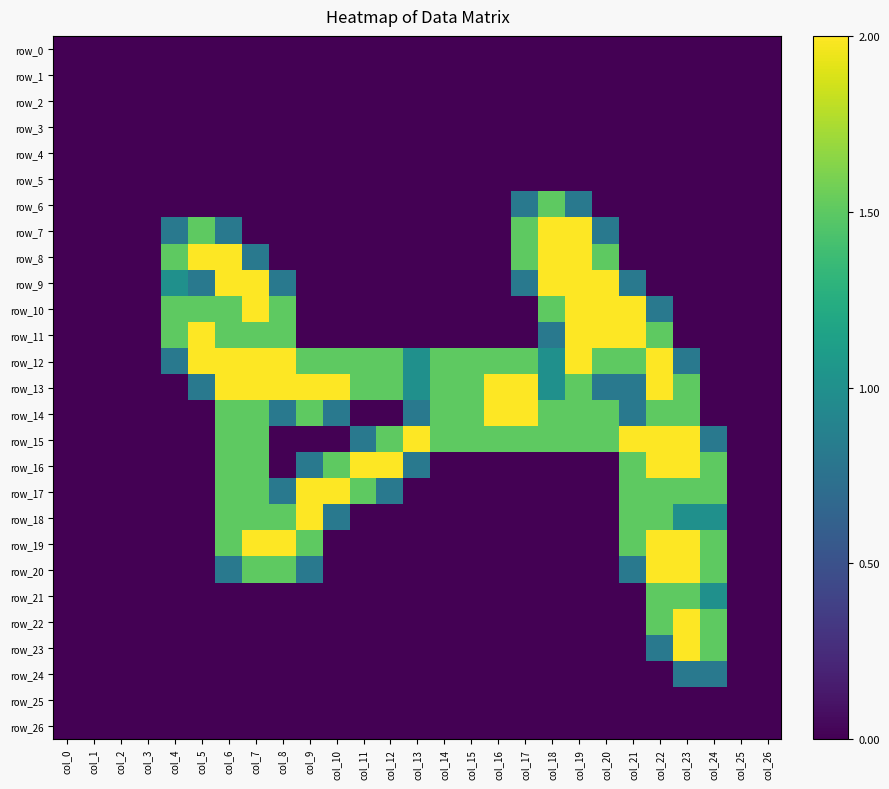

Reading left to right, list all the values displayed in this chart.

row_0: 0.0	0.0	0.0	0.0	0.0	0.0	0.0	0.0	0.0	0.0	0.0	0.0	0.0	0.0	0.0	0.0	0.0	0.0	0.0	0.0	0.0	0.0	0.0	0.0	0.0	0.0	0.0
row_1: 0.0	0.0	0.0	0.0	0.0	0.0	0.0	0.0	0.0	0.0	0.0	0.0	0.0	0.0	0.0	0.0	0.0	0.0	0.0	0.0	0.0	0.0	0.0	0.0	0.0	0.0	0.0
row_2: 0.0	0.0	0.0	0.0	0.0	0.0	0.0	0.0	0.0	0.0	0.0	0.0	0.0	0.0	0.0	0.0	0.0	0.0	0.0	0.0	0.0	0.0	0.0	0.0	0.0	0.0	0.0
row_3: 0.0	0.0	0.0	0.0	0.0	0.0	0.0	0.0	0.0	0.0	0.0	0.0	0.0	0.0	0.0	0.0	0.0	0.0	0.0	0.0	0.0	0.0	0.0	0.0	0.0	0.0	0.0
row_4: 0.0	0.0	0.0	0.0	0.0	0.0	0.0	0.0	0.0	0.0	0.0	0.0	0.0	0.0	0.0	0.0	0.0	0.0	0.0	0.0	0.0	0.0	0.0	0.0	0.0	0.0	0.0
row_5: 0.0	0.0	0.0	0.0	0.0	0.0	0.0	0.0	0.0	0.0	0.0	0.0	0.0	0.0	0.0	0.0	0.0	0.0	0.0	0.0	0.0	0.0	0.0	0.0	0.0	0.0	0.0
row_6: 0.0	0.0	0.0	0.0	0.0	0.0	0.0	0.0	0.0	0.0	0.0	0.0	0.0	0.0	0.0	0.0	0.0	0.8	1.5	0.8	0.0	0.0	0.0	0.0	0.0	0.0	0.0
row_7: 0.0	0.0	0.0	0.0	0.8	1.5	0.8	0.0	0.0	0.0	0.0	0.0	0.0	0.0	0.0	0.0	0.0	1.5	2.0	2.0	0.8	0.0	0.0	0.0	0.0	0.0	0.0
row_8: 0.0	0.0	0.0	0.0	1.5	2.0	2.0	0.8	0.0	0.0	0.0	0.0	0.0	0.0	0.0	0.0	0.0	1.5	2.0	2.0	1.5	0.0	0.0	0.0	0.0	0.0	0.0
row_9: 0.0	0.0	0.0	0.0	1.0	0.8	2.0	2.0	0.8	0.0	0.0	0.0	0.0	0.0	0.0	0.0	0.0	0.8	2.0	2.0	2.0	0.8	0.0	0.0	0.0	0.0	0.0
row_10: 0.0	0.0	0.0	0.0	1.5	1.5	1.5	2.0	1.5	0.0	0.0	0.0	0.0	0.0	0.0	0.0	0.0	0.0	1.5	2.0	2.0	2.0	0.8	0.0	0.0	0.0	0.0
row_11: 0.0	0.0	0.0	0.0	1.5	2.0	1.5	1.5	1.5	0.0	0.0	0.0	0.0	0.0	0.0	0.0	0.0	0.0	0.8	2.0	2.0	2.0	1.5	0.0	0.0	0.0	0.0
row_12: 0.0	0.0	0.0	0.0	0.8	2.0	2.0	2.0	2.0	1.5	1.5	1.5	1.5	1.0	1.5	1.5	1.5	1.5	1.0	2.0	1.5	1.5	2.0	0.8	0.0	0.0	0.0
row_13: 0.0	0.0	0.0	0.0	0.0	0.8	2.0	2.0	2.0	2.0	2.0	1.5	1.5	1.0	1.5	1.5	2.0	2.0	1.0	1.5	0.8	0.8	2.0	1.5	0.0	0.0	0.0
row_14: 0.0	0.0	0.0	0.0	0.0	0.0	1.5	1.5	0.8	1.5	0.8	0.0	0.0	0.8	1.5	1.5	2.0	2.0	1.5	1.5	1.5	0.8	1.5	1.5	0.0	0.0	0.0
row_15: 0.0	0.0	0.0	0.0	0.0	0.0	1.5	1.5	0.0	0.0	0.0	0.8	1.5	2.0	1.5	1.5	1.5	1.5	1.5	1.5	1.5	2.0	2.0	2.0	0.8	0.0	0.0
row_16: 0.0	0.0	0.0	0.0	0.0	0.0	1.5	1.5	0.0	0.8	1.5	2.0	2.0	0.8	0.0	0.0	0.0	0.0	0.0	0.0	0.0	1.5	2.0	2.0	1.5	0.0	0.0
row_17: 0.0	0.0	0.0	0.0	0.0	0.0	1.5	1.5	0.8	2.0	2.0	1.5	0.8	0.0	0.0	0.0	0.0	0.0	0.0	0.0	0.0	1.5	1.5	1.5	1.5	0.0	0.0
row_18: 0.0	0.0	0.0	0.0	0.0	0.0	1.5	1.5	1.5	2.0	0.8	0.0	0.0	0.0	0.0	0.0	0.0	0.0	0.0	0.0	0.0	1.5	1.5	1.0	1.0	0.0	0.0
row_19: 0.0	0.0	0.0	0.0	0.0	0.0	1.5	2.0	2.0	1.5	0.0	0.0	0.0	0.0	0.0	0.0	0.0	0.0	0.0	0.0	0.0	1.5	2.0	2.0	1.5	0.0	0.0
row_20: 0.0	0.0	0.0	0.0	0.0	0.0	0.8	1.5	1.5	0.8	0.0	0.0	0.0	0.0	0.0	0.0	0.0	0.0	0.0	0.0	0.0	0.8	2.0	2.0	1.5	0.0	0.0
row_21: 0.0	0.0	0.0	0.0	0.0	0.0	0.0	0.0	0.0	0.0	0.0	0.0	0.0	0.0	0.0	0.0	0.0	0.0	0.0	0.0	0.0	0.0	1.5	1.5	1.0	0.0	0.0
row_22: 0.0	0.0	0.0	0.0	0.0	0.0	0.0	0.0	0.0	0.0	0.0	0.0	0.0	0.0	0.0	0.0	0.0	0.0	0.0	0.0	0.0	0.0	1.5	2.0	1.5	0.0	0.0
row_23: 0.0	0.0	0.0	0.0	0.0	0.0	0.0	0.0	0.0	0.0	0.0	0.0	0.0	0.0	0.0	0.0	0.0	0.0	0.0	0.0	0.0	0.0	0.8	2.0	1.5	0.0	0.0
row_24: 0.0	0.0	0.0	0.0	0.0	0.0	0.0	0.0	0.0	0.0	0.0	0.0	0.0	0.0	0.0	0.0	0.0	0.0	0.0	0.0	0.0	0.0	0.0	0.8	0.8	0.0	0.0
row_25: 0.0	0.0	0.0	0.0	0.0	0.0	0.0	0.0	0.0	0.0	0.0	0.0	0.0	0.0	0.0	0.0	0.0	0.0	0.0	0.0	0.0	0.0	0.0	0.0	0.0	0.0	0.0
row_26: 0.0	0.0	0.0	0.0	0.0	0.0	0.0	0.0	0.0	0.0	0.0	0.0	0.0	0.0	0.0	0.0	0.0	0.0	0.0	0.0	0.0	0.0	0.0	0.0	0.0	0.0	0.0